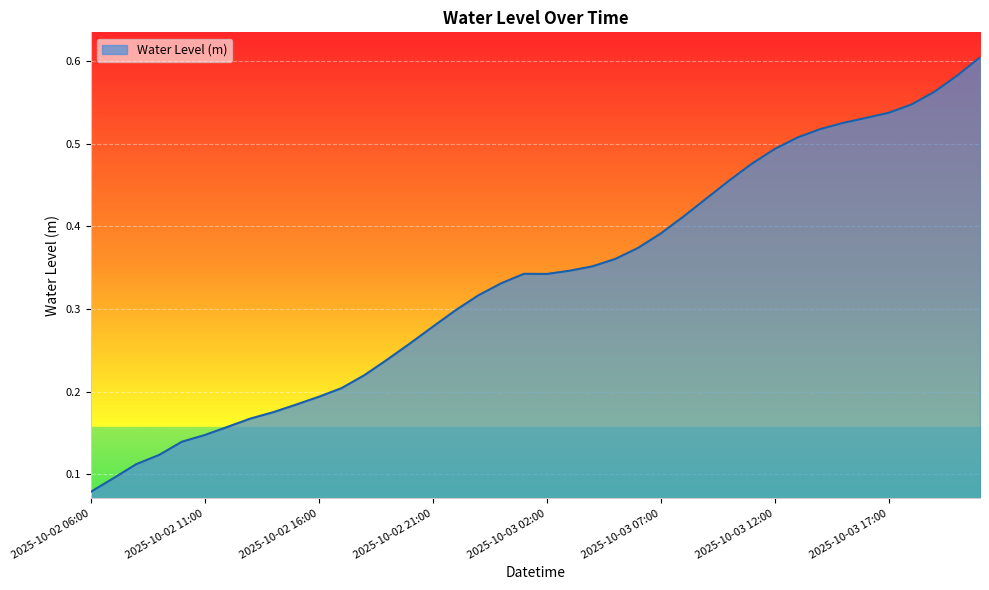

How many values are between 0 and 1?

40